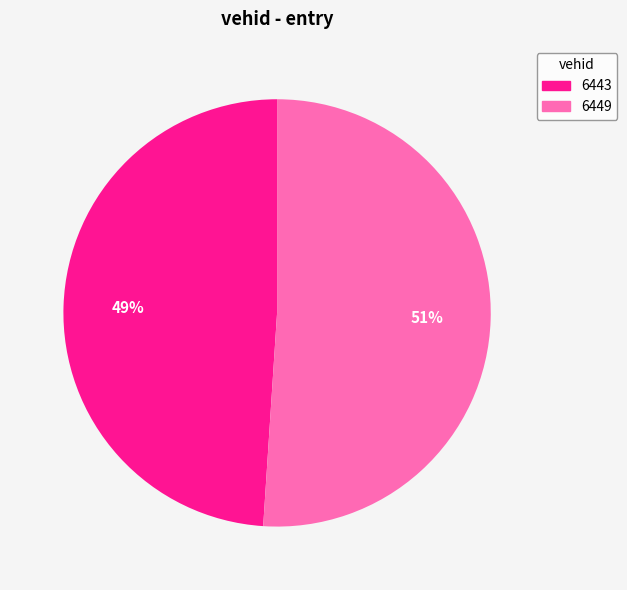

Which has a higher value, 6449 or 6443?

6449